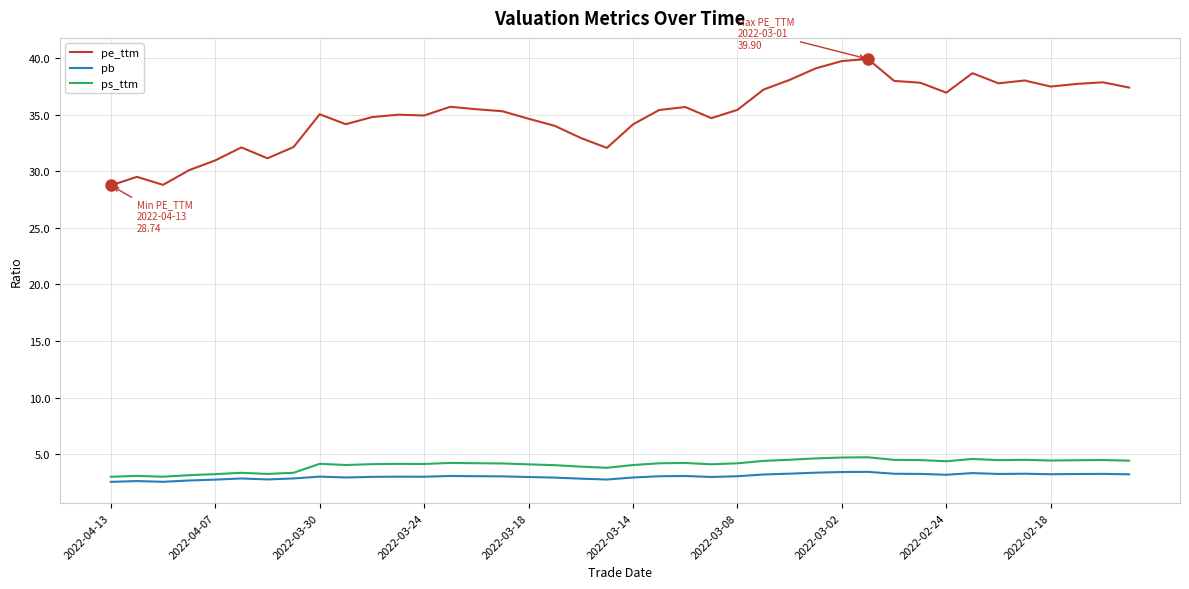

What are all the series names shown in the legend?

pe_ttm, pb, ps_ttm